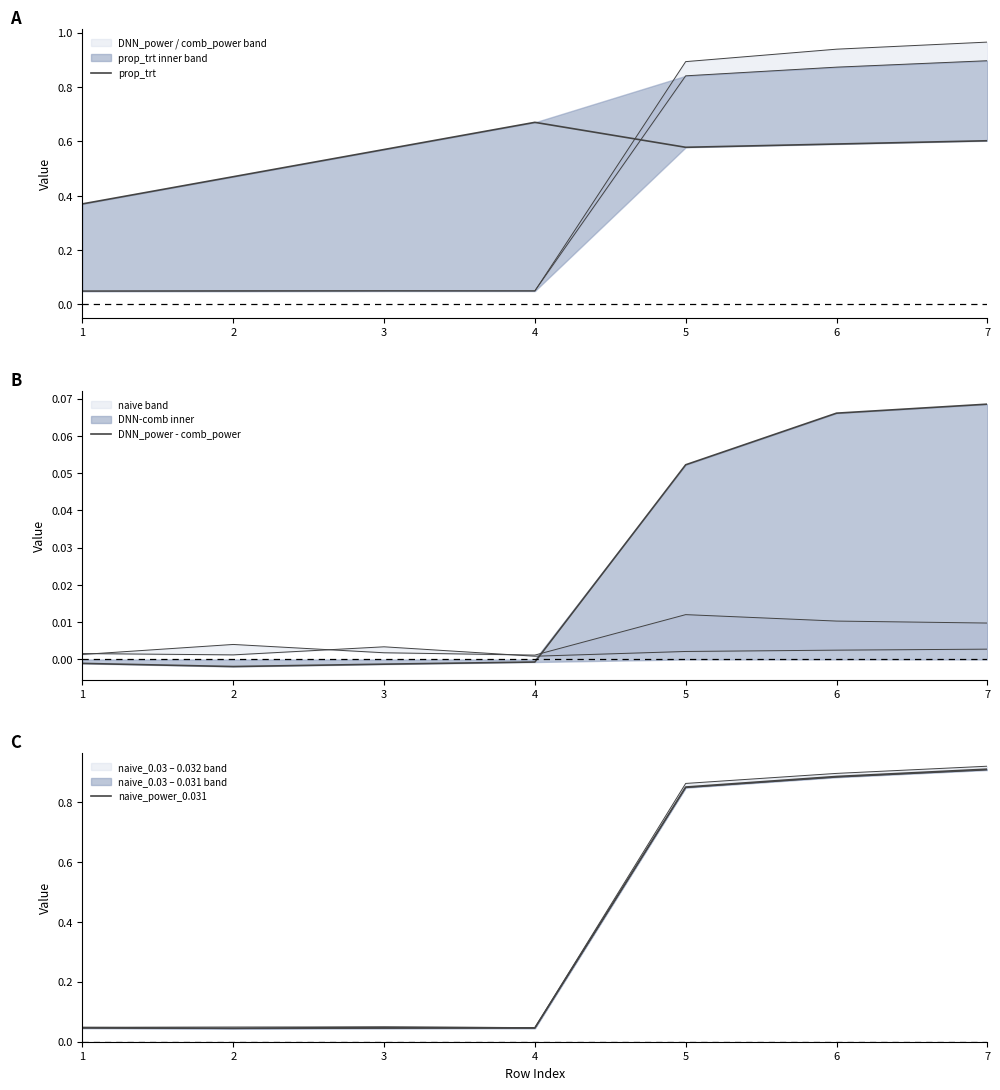

Reading left to right, transcribe all the data shown in this chart.

prop_trt: 1=0.4	2=0.5	3=0.6	4=0.7	5=0.6	6=0.6	7=0.6
DNN_power - comb_power: 1=-0.0	2=-0.0	3=-0.0	4=-0.0	5=0.1	6=0.1	7=0.1
naive_power_0.031: 1=0.0	2=0.0	3=0.0	4=0.0	5=0.9	6=0.9	7=0.9